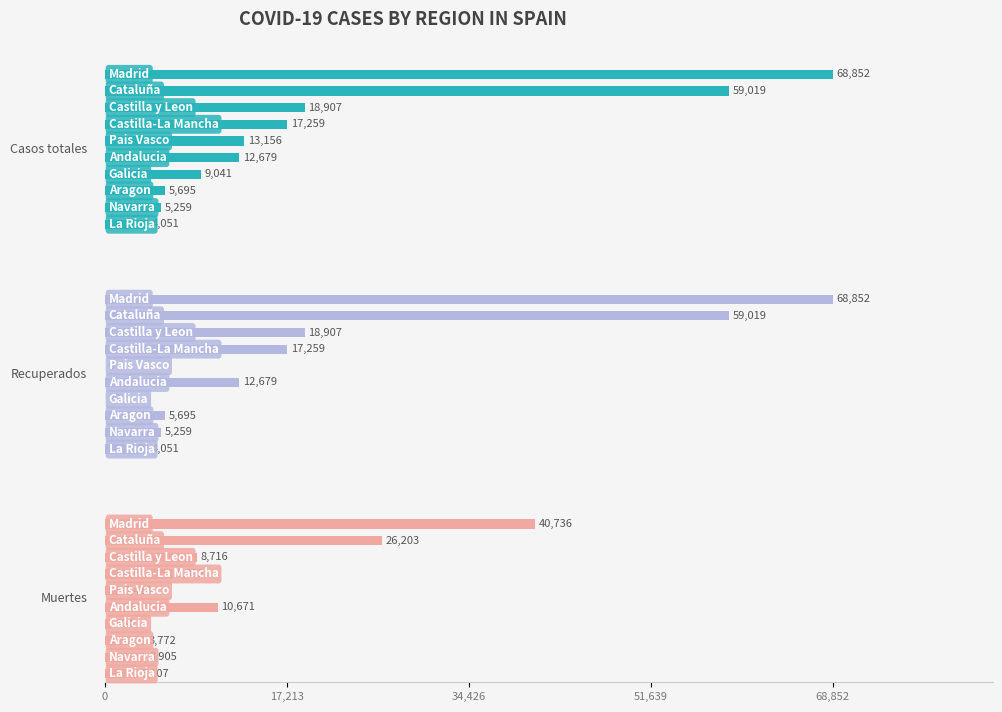

What is the maximum value shown in the chart?

68852